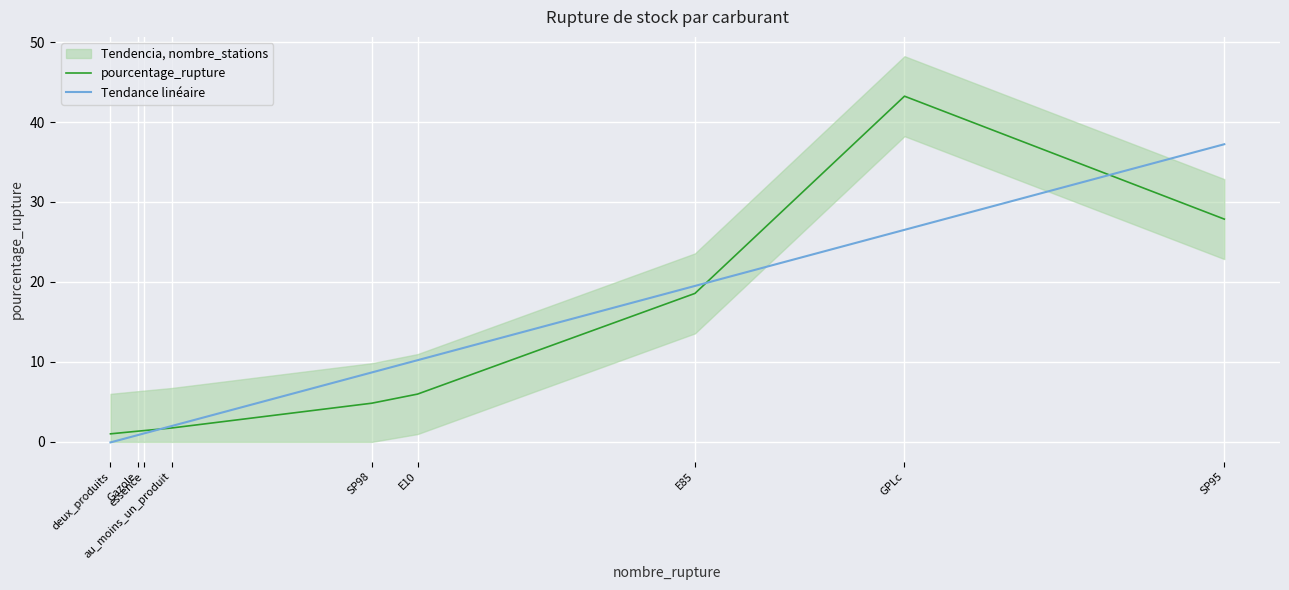

Does the chart display data point markers on the line(s)?

No